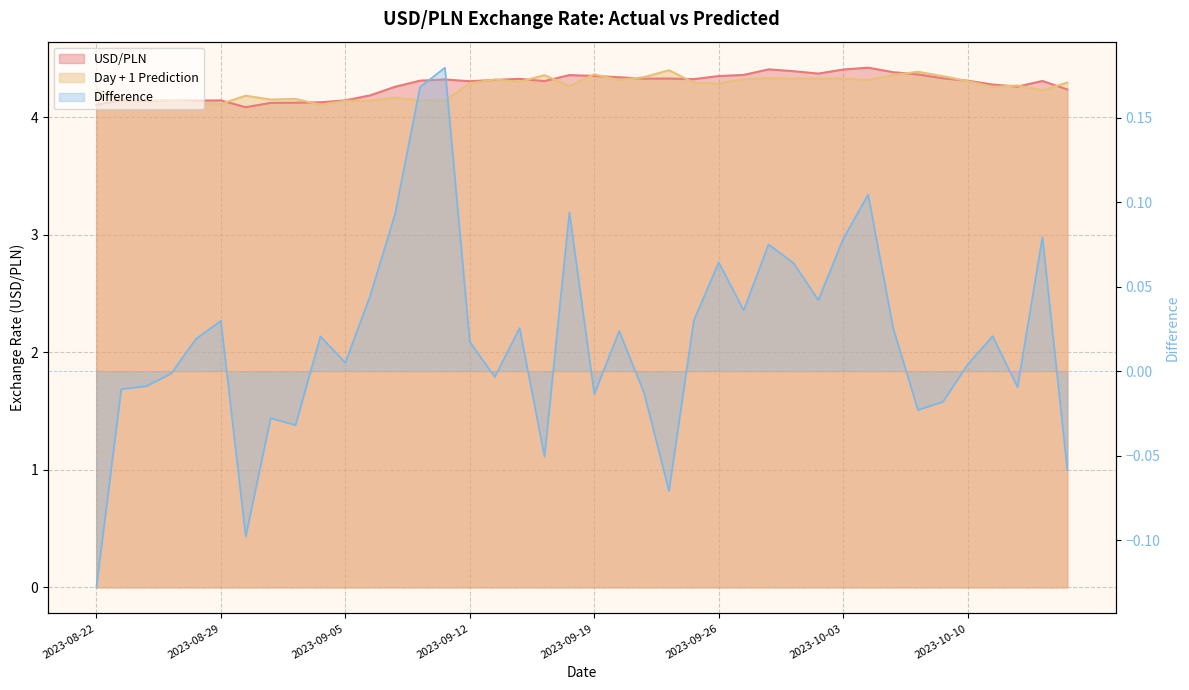

At which category does Day + 1 Prediction reach its first local valley?

2023-08-29